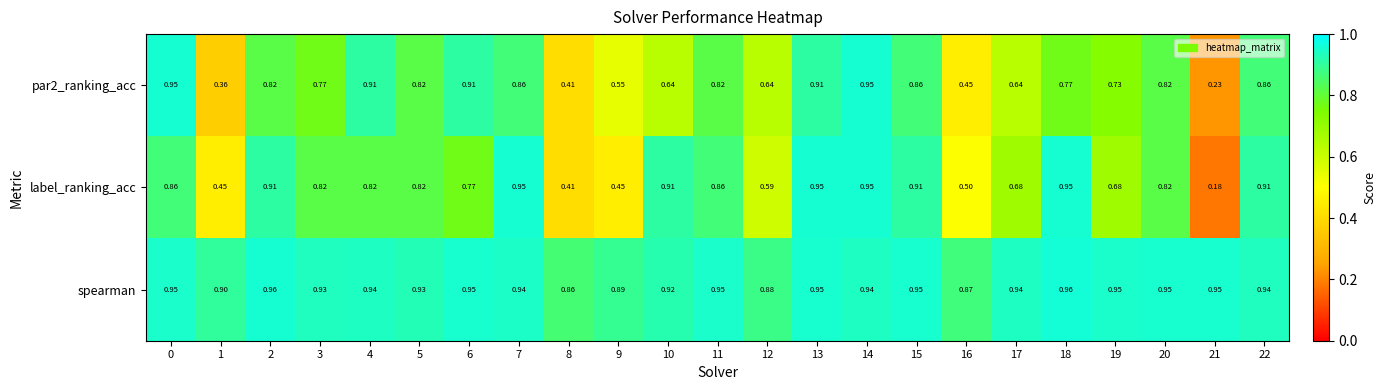

Which series has the largest range (max minus min)?

label_ranking_acc